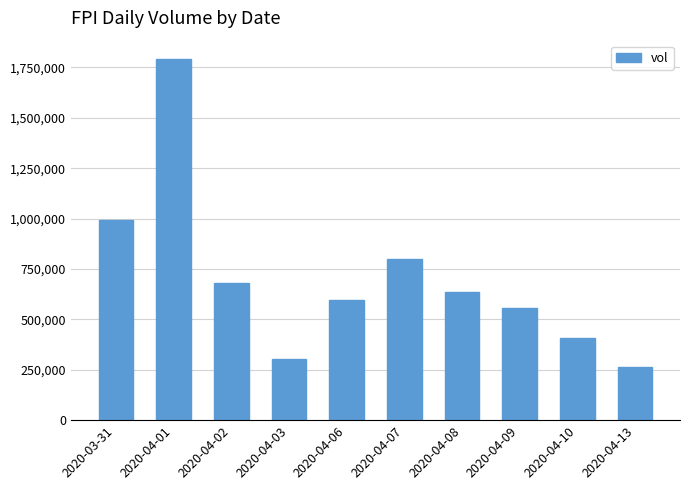

What is the label of the 2nd bar from the right?

2020-04-10